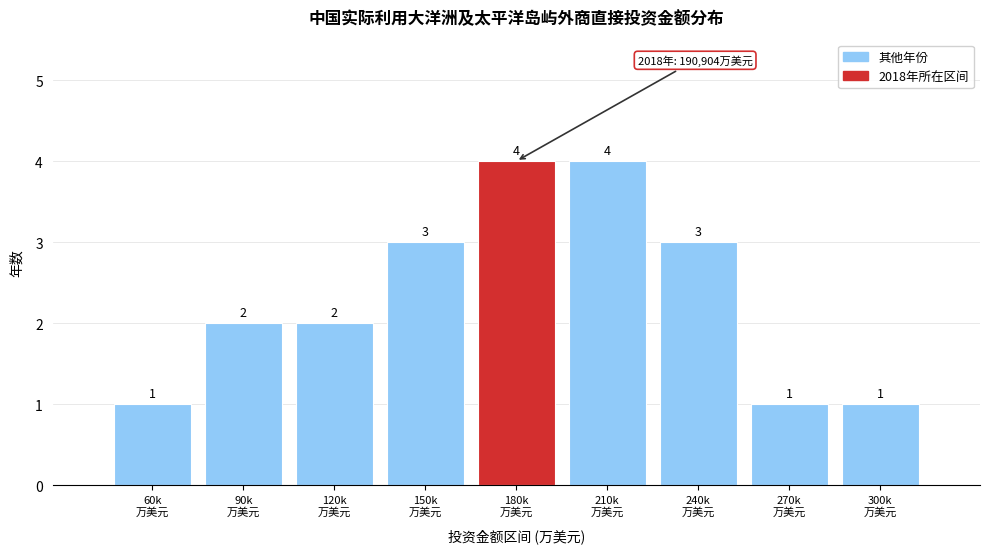

Reading right to left, transcribe all the data shown in this chart.

1	1	3	4	4	3	2	2	1